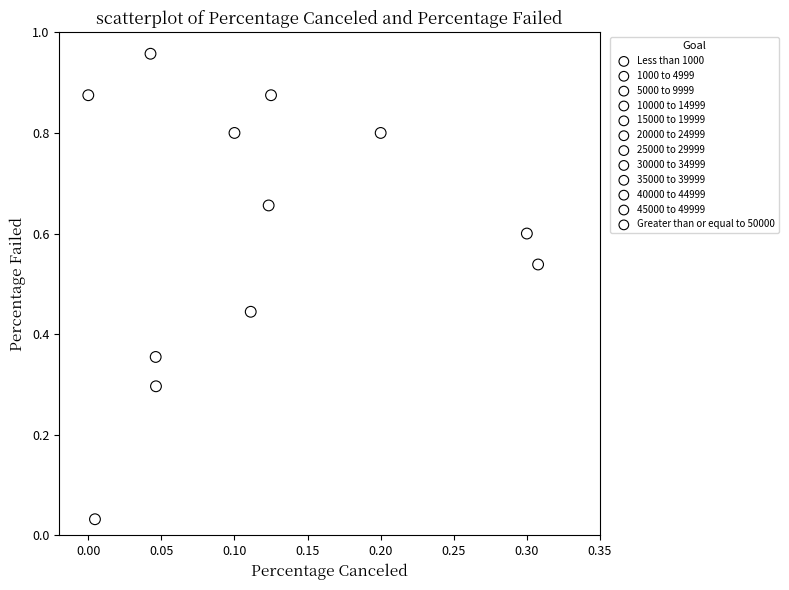

What are all the series names shown in the legend?

Less than 1000, 1000 to 4999, 5000 to 9999, 10000 to 14999, 15000 to 19999, 20000 to 24999, 25000 to 29999, 30000 to 34999, 35000 to 39999, 40000 to 44999, 45000 to 49999, Greater than or equal to 50000